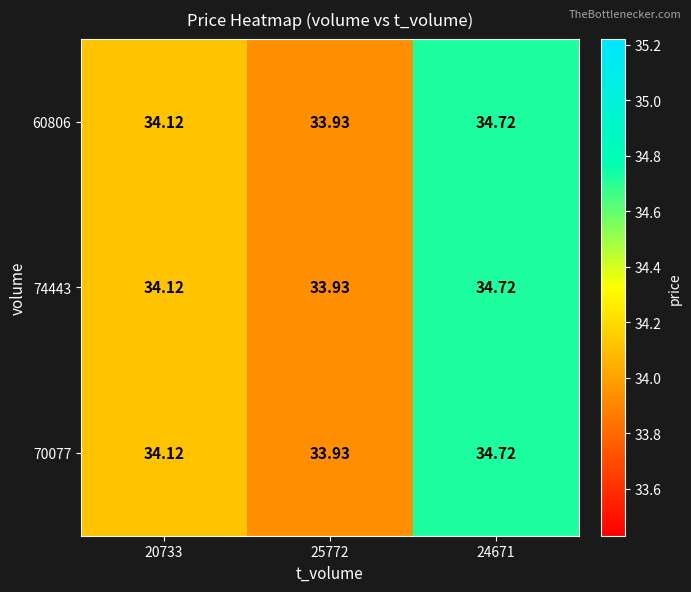

Is the value of 70077 at 20733 greater than the value of 74443 at 25772?

Yes